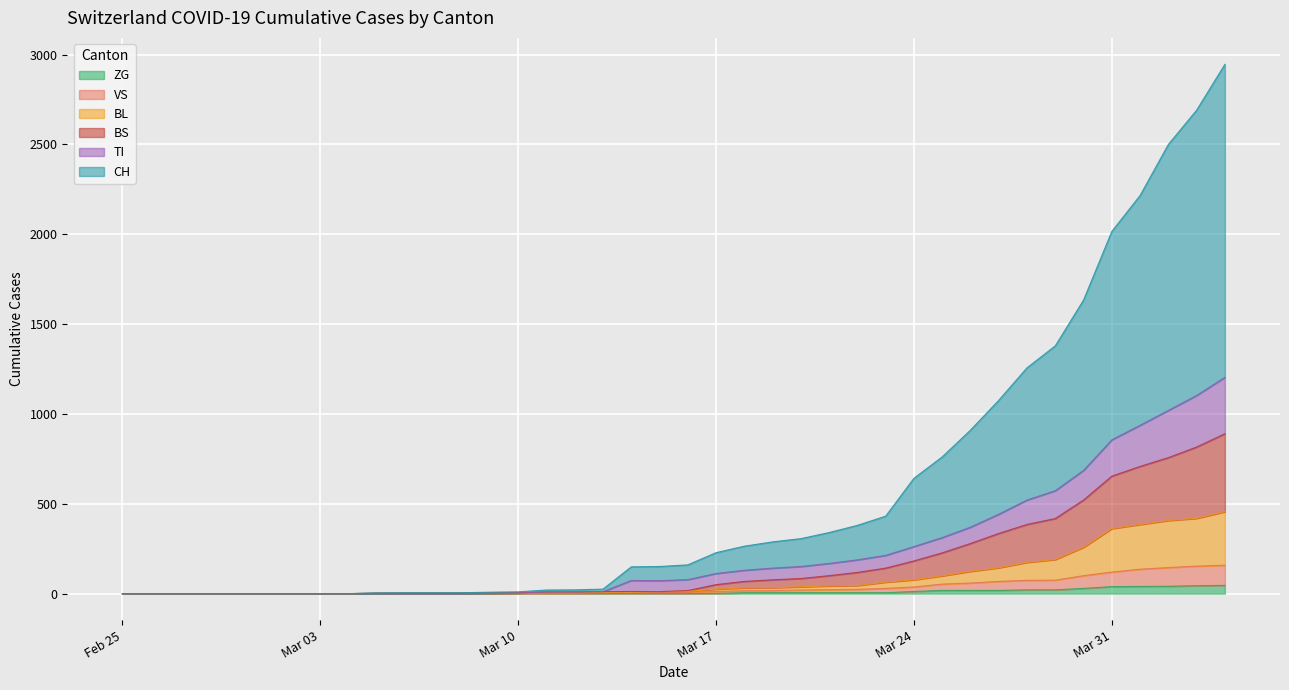

Which series has the largest range (max minus min)?

CH